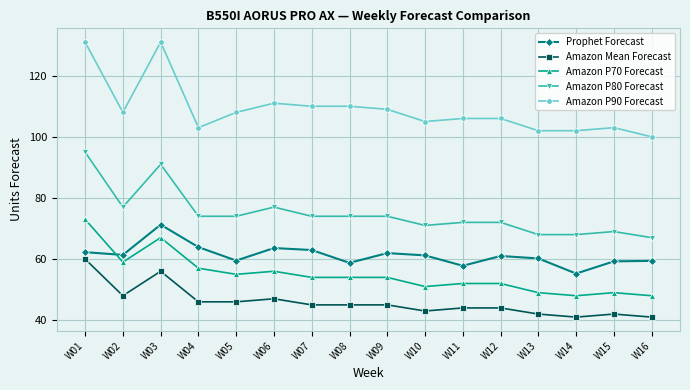

Which category has the highest value in the Amazon Mean Forecast series?

W01